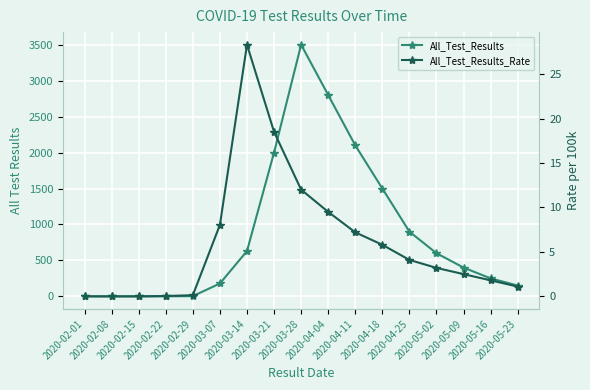

Reading left to right, list all the values displayed in this chart.

All_Test_Results: 2020-02-01=0.0	2020-02-08=0.0	2020-02-15=0.0	2020-02-22=1.0	2020-02-29=3.0	2020-03-07=179.0	2020-03-14=630.0	2020-03-21=2000.0	2020-03-28=3500.0	2020-04-04=2800.0	2020-04-11=2100.0	2020-04-18=1500.0	2020-04-25=900.0	2020-05-02=600.0	2020-05-09=400.0	2020-05-16=250.0	2020-05-23=150.0
All_Test_Results_Rate: 2020-02-01=0.0	2020-02-08=0.0	2020-02-15=0.0	2020-02-22=0.0	2020-02-29=0.1	2020-03-07=8.0	2020-03-14=28.3	2020-03-21=18.5	2020-03-28=12.0	2020-04-04=9.5	2020-04-11=7.2	2020-04-18=5.8	2020-04-25=4.1	2020-05-02=3.2	2020-05-09=2.5	2020-05-16=1.8	2020-05-23=1.1